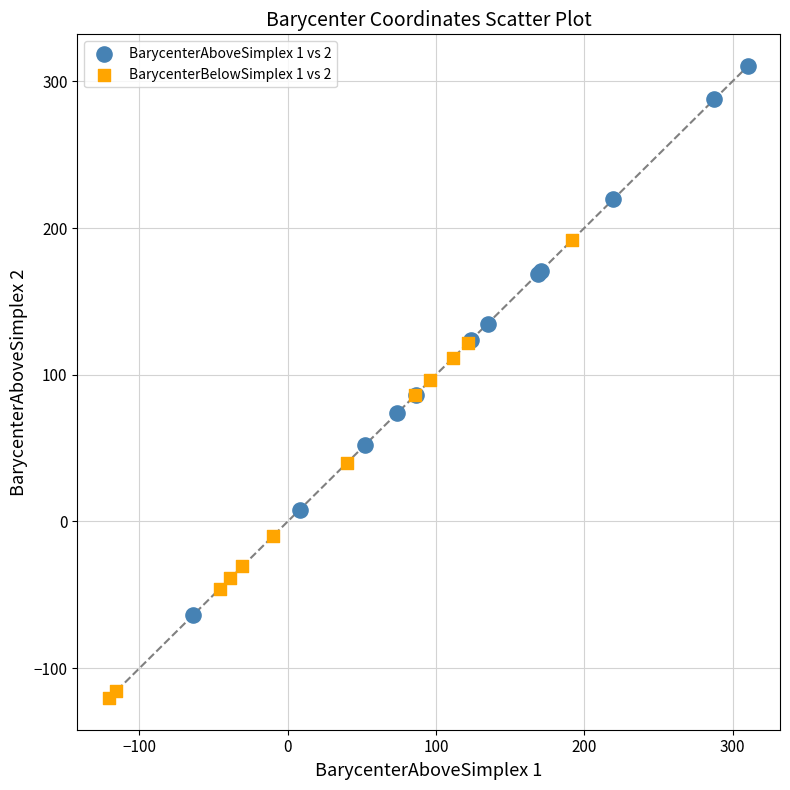

Which series contains the lowest Y value?

BarycenterBelowSimplex 1 vs 2